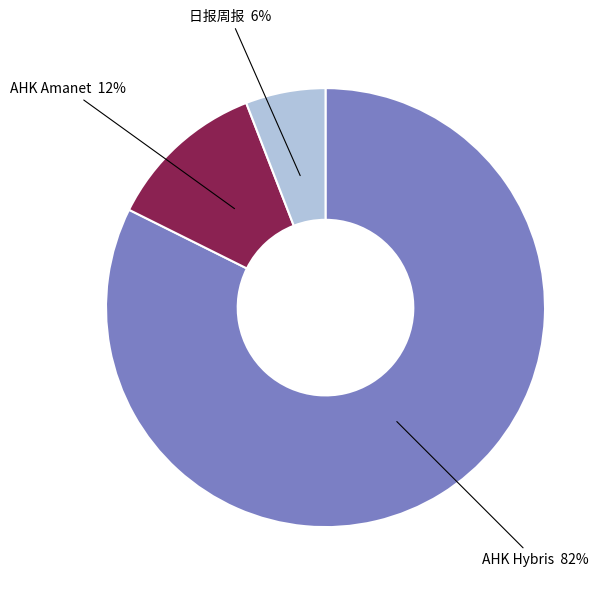

To the nearest percent, what is the difference between the largest and smallest slice percentages?

76%